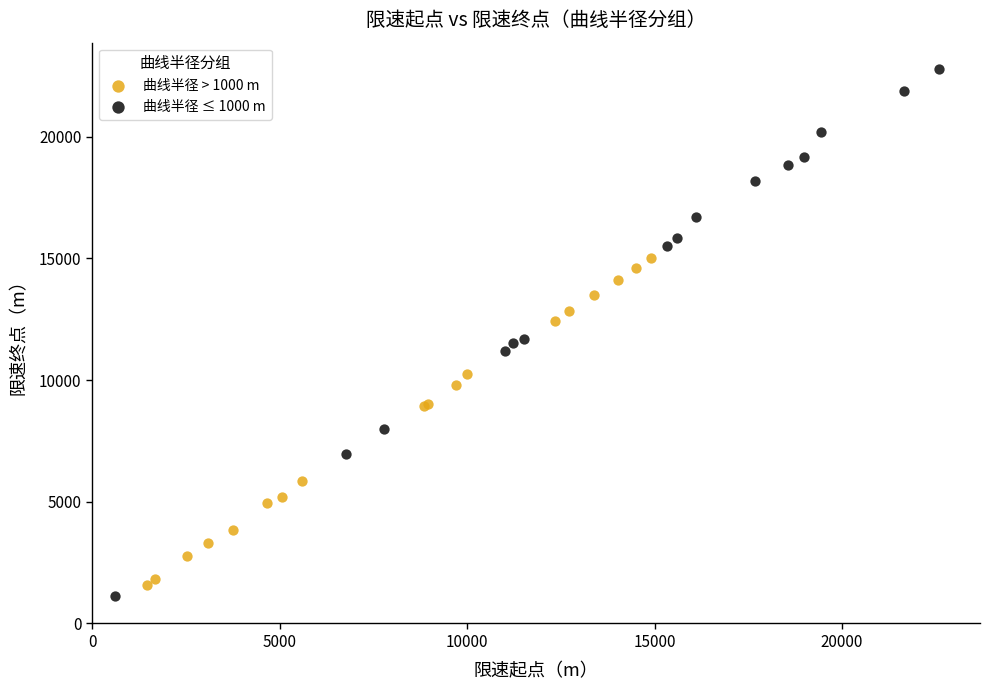

What are all the series names shown in the legend?

曲线半径 > 1000 m, 曲线半径 ≤ 1000 m